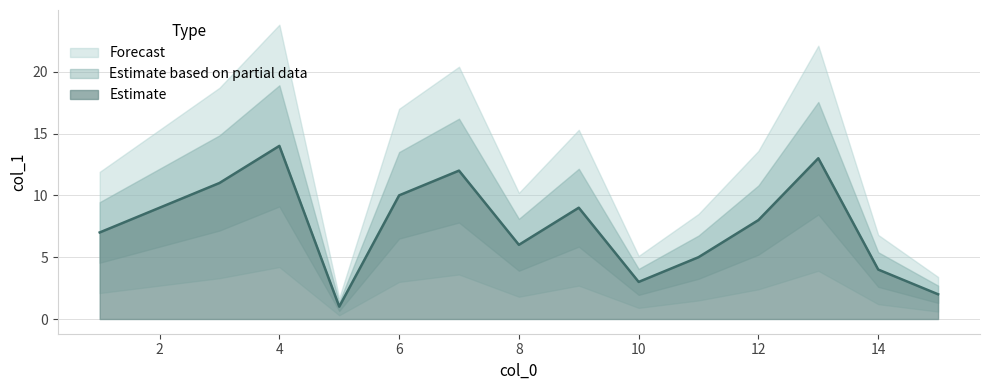

The Estimate series shows 14 at 4. True or false?

True